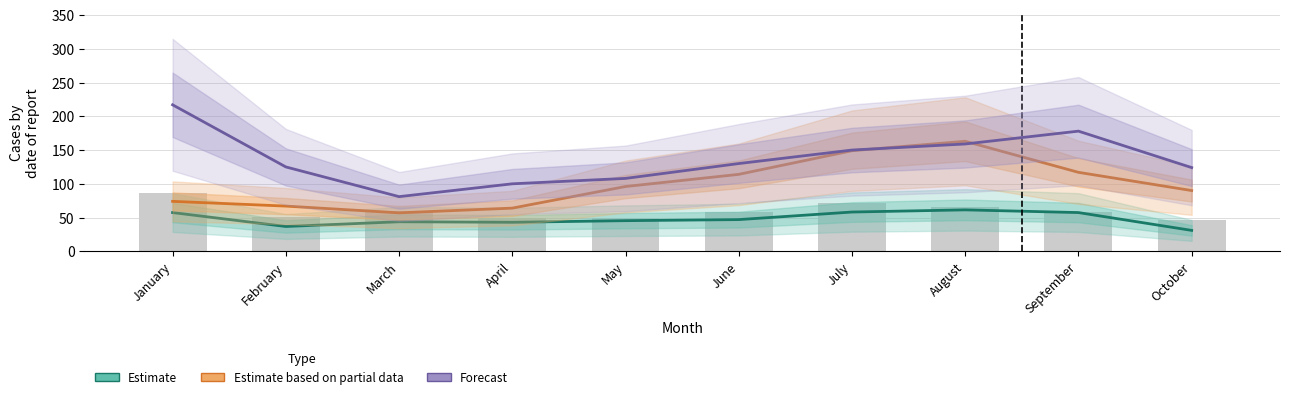

What is the lowest value of the Estimate based on partial data series?

57.0